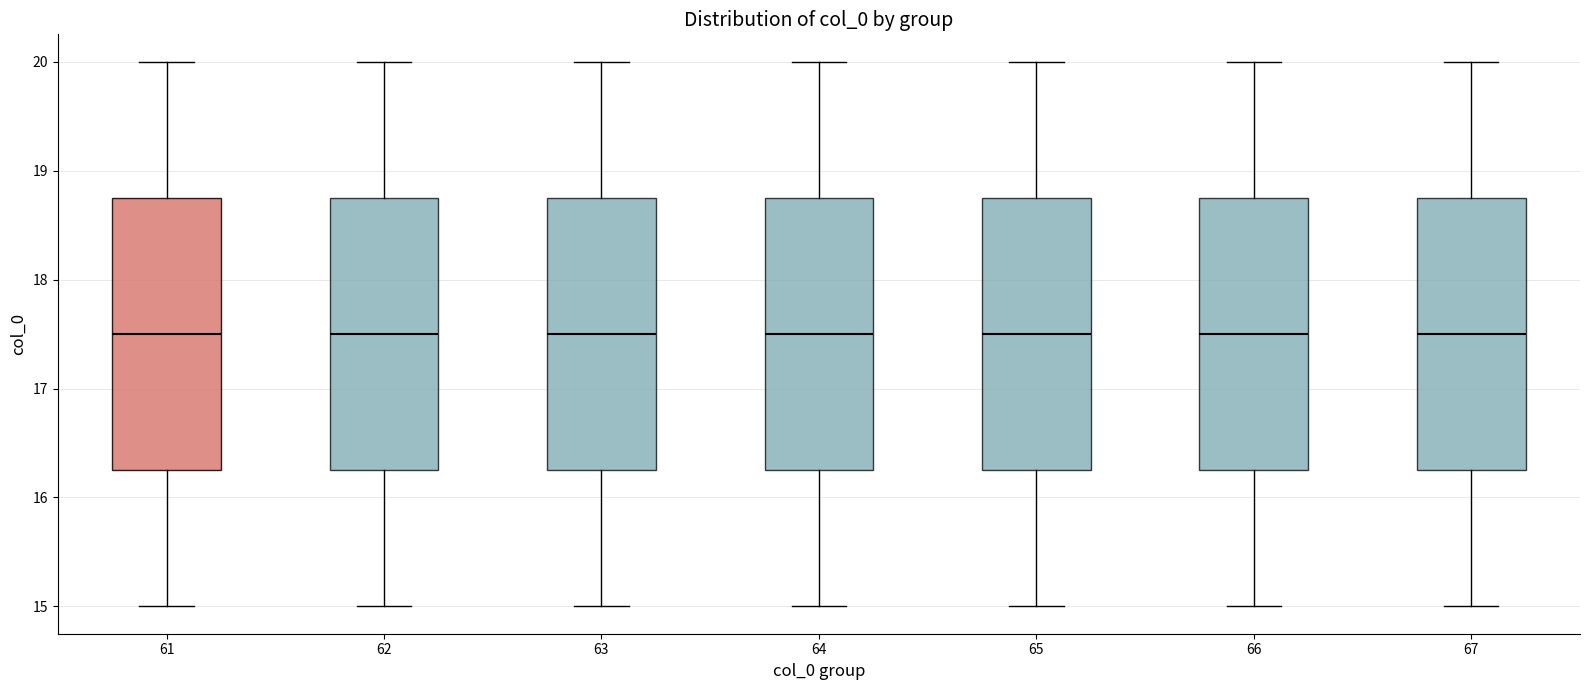

Reading left to right, read every box against the y-axis: the position of its median line, the range the box covers, and the ends of its whiskers. The values are not printed on the chart, so give them approximately, as read against the axis.

61: median 17.5, box 16.3 to 18.8, whiskers 15.0 to 20.0
62: median 17.5, box 16.3 to 18.8, whiskers 15.0 to 20.0
63: median 17.5, box 16.3 to 18.8, whiskers 15.0 to 20.0
64: median 17.5, box 16.3 to 18.8, whiskers 15.0 to 20.0
65: median 17.5, box 16.3 to 18.8, whiskers 15.0 to 20.0
66: median 17.5, box 16.3 to 18.8, whiskers 15.0 to 20.0
67: median 17.5, box 16.3 to 18.8, whiskers 15.0 to 20.0